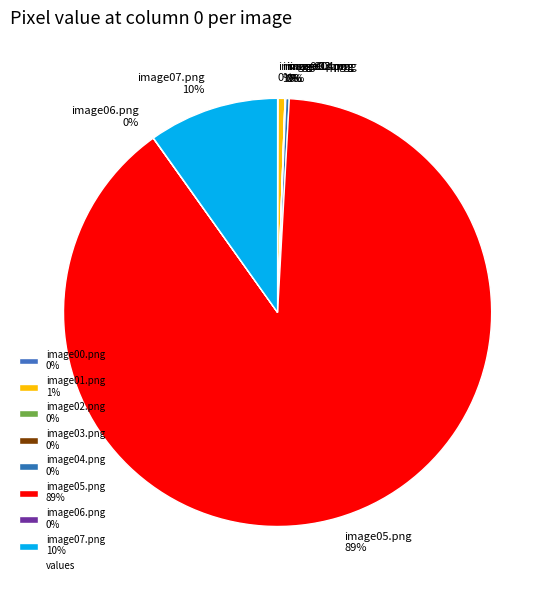

Does any single category account for the majority?

Yes